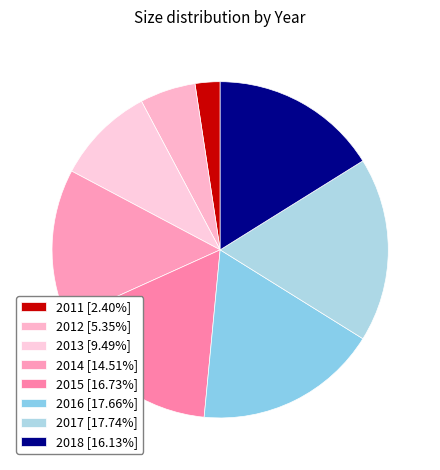

Does 2014 account for over 50% of the chart?

No